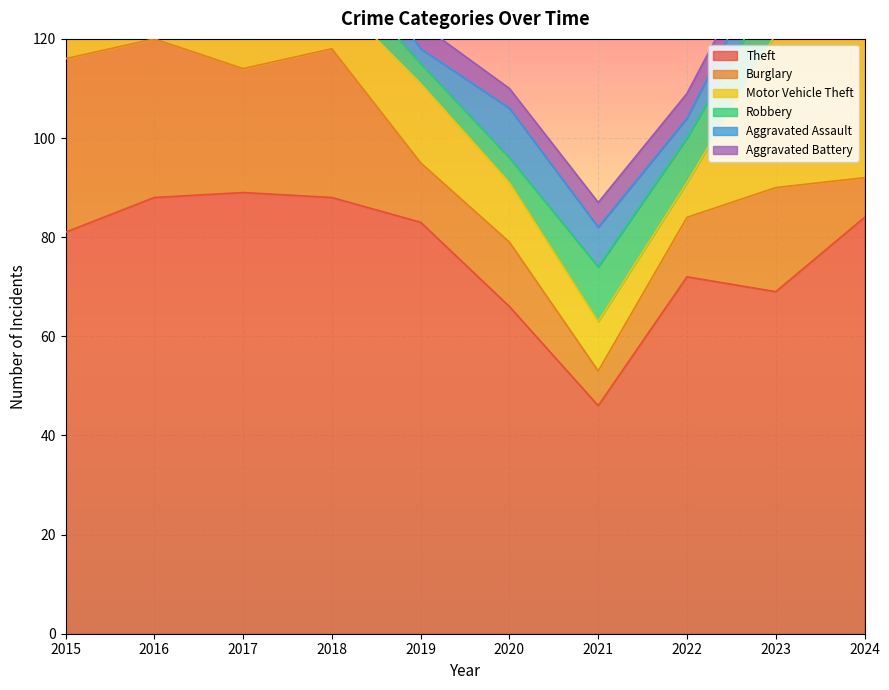

What is the value of the Aggravated Assault point at the 7th from the left?

8